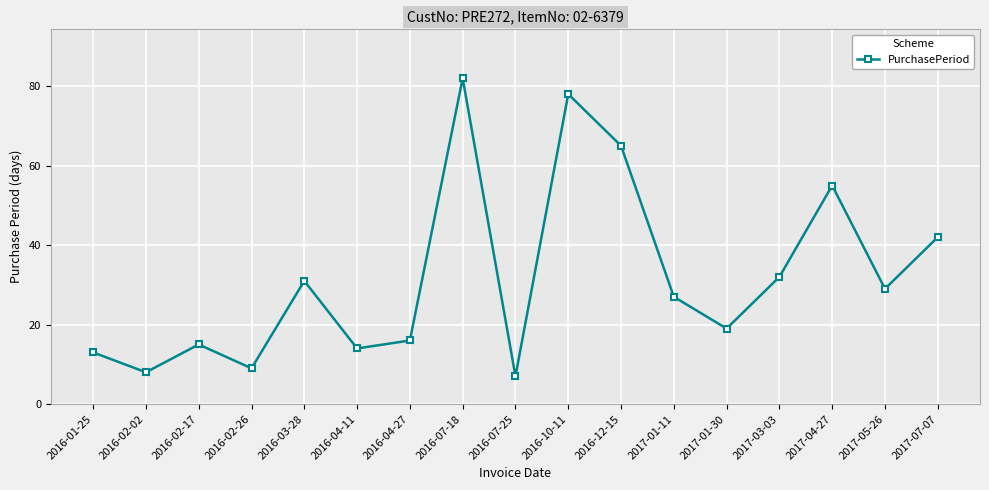

How many lines are shown in the chart?

1